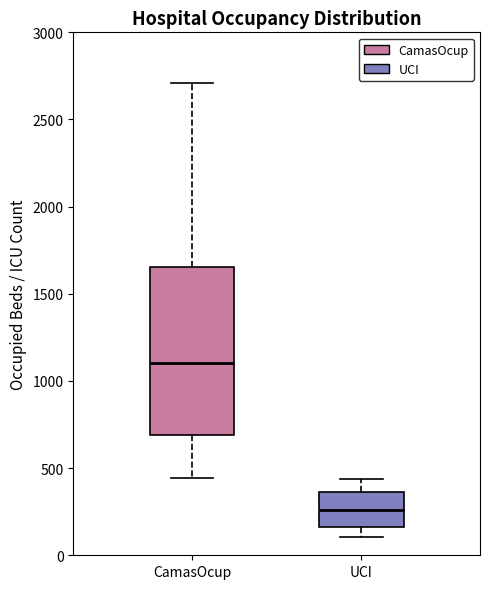

Where is the upper edge of the box for CamasOcup on the y-axis? The values are not printed on the chart, so give them approximately, as read against the axis.

1650